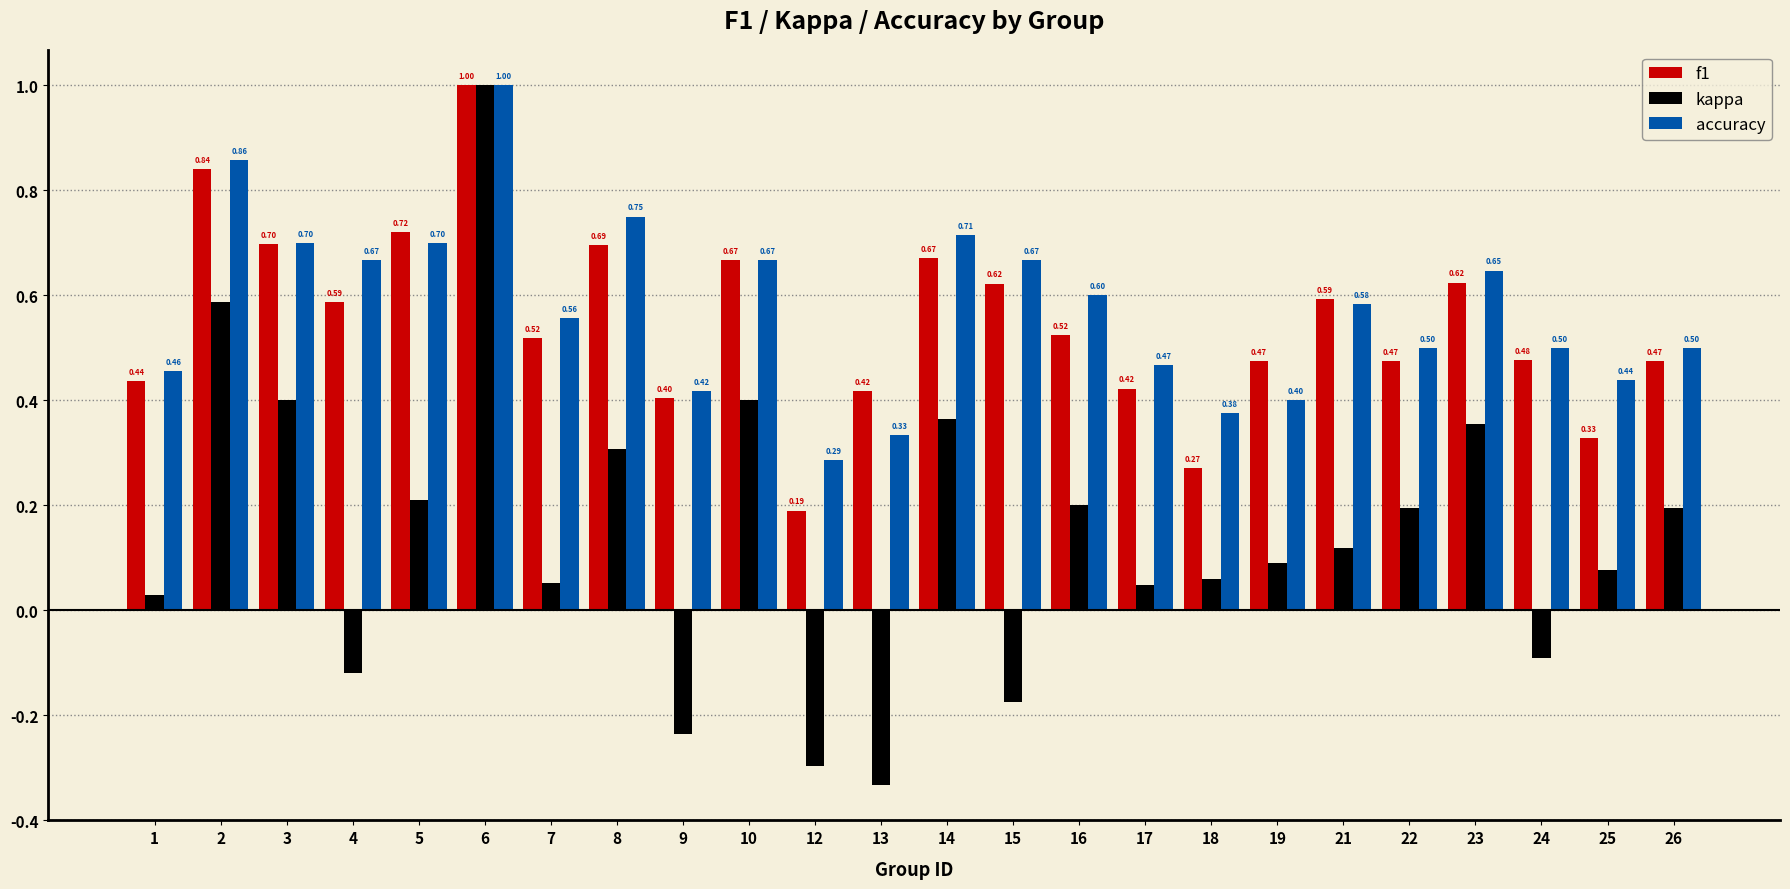

What is the difference between the maximum and minimum values in the accuracy series?

0.7